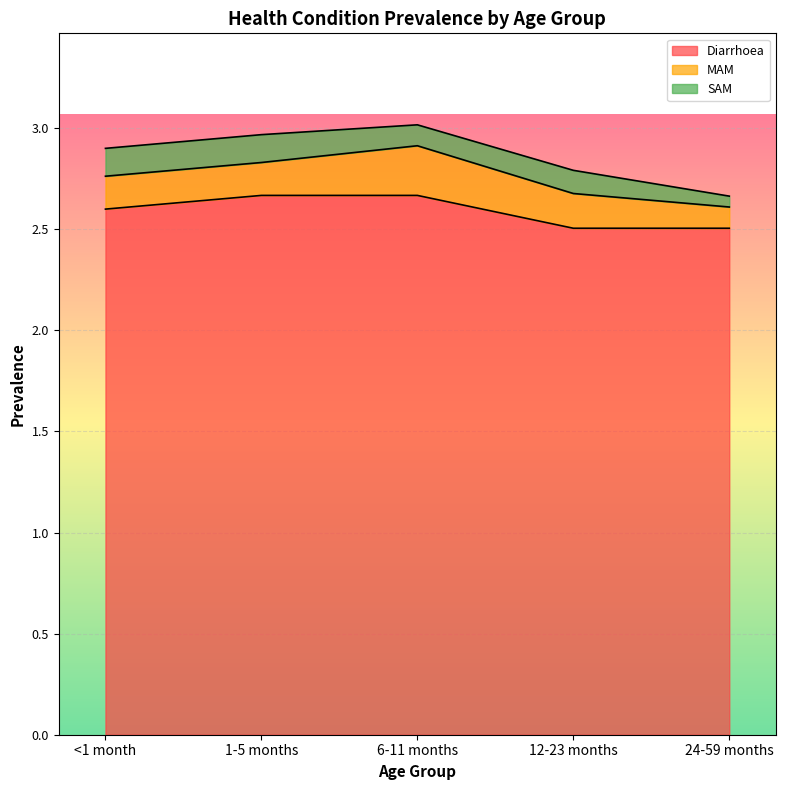

At how many categories does at least one series exceed 2?

5